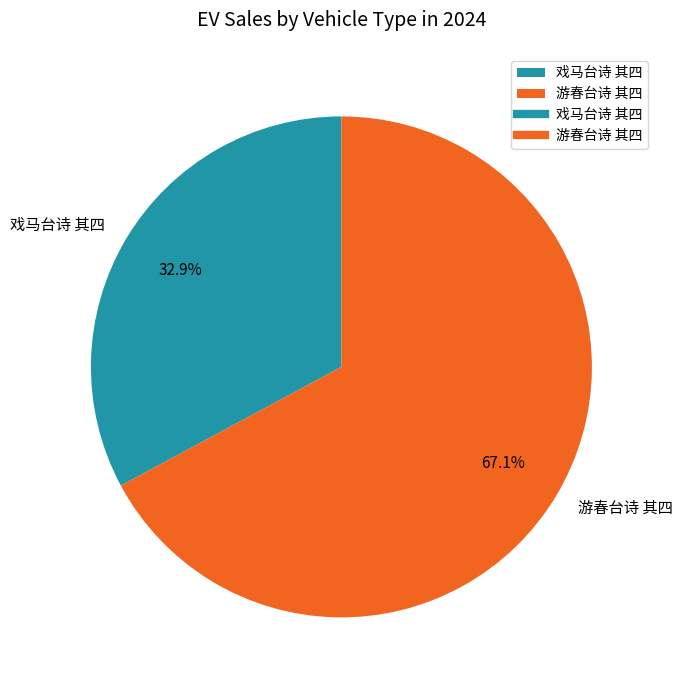

True or false: 戏马台诗 其四 accounts for 48% of the total.

False